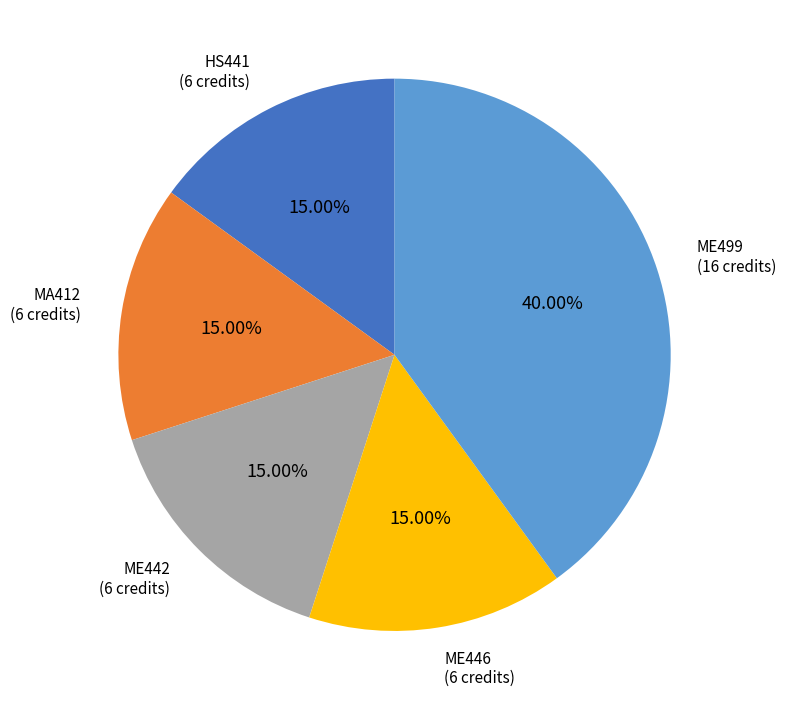

How many slices are in this pie chart?

5